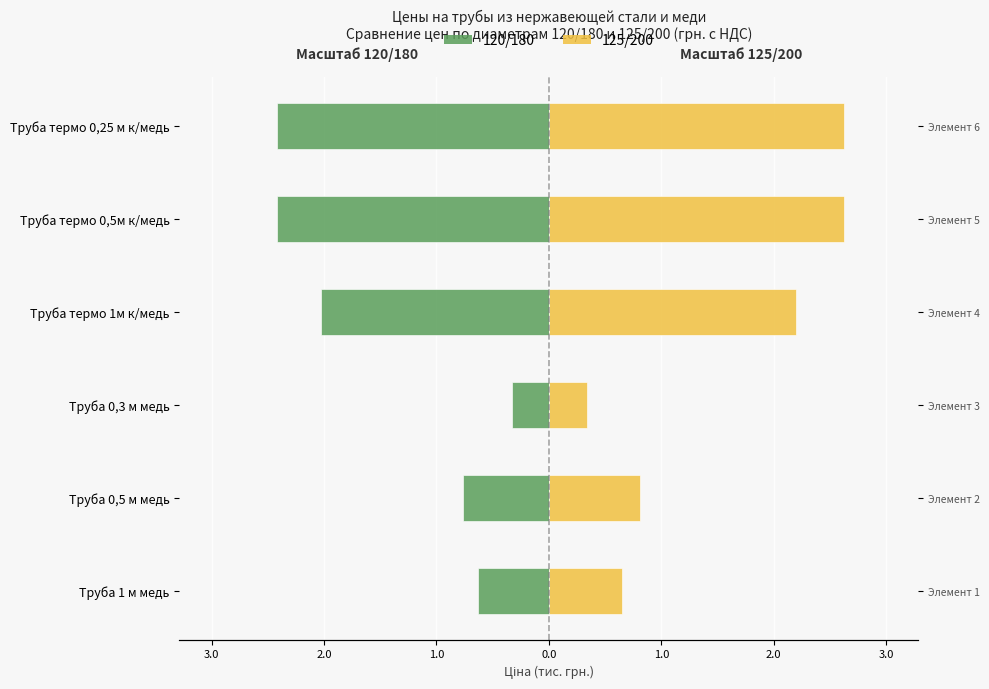

What is the difference between the 125/200 values at Труба термо 0,5м к/медь and Труба 0,3 м медь?

2.3